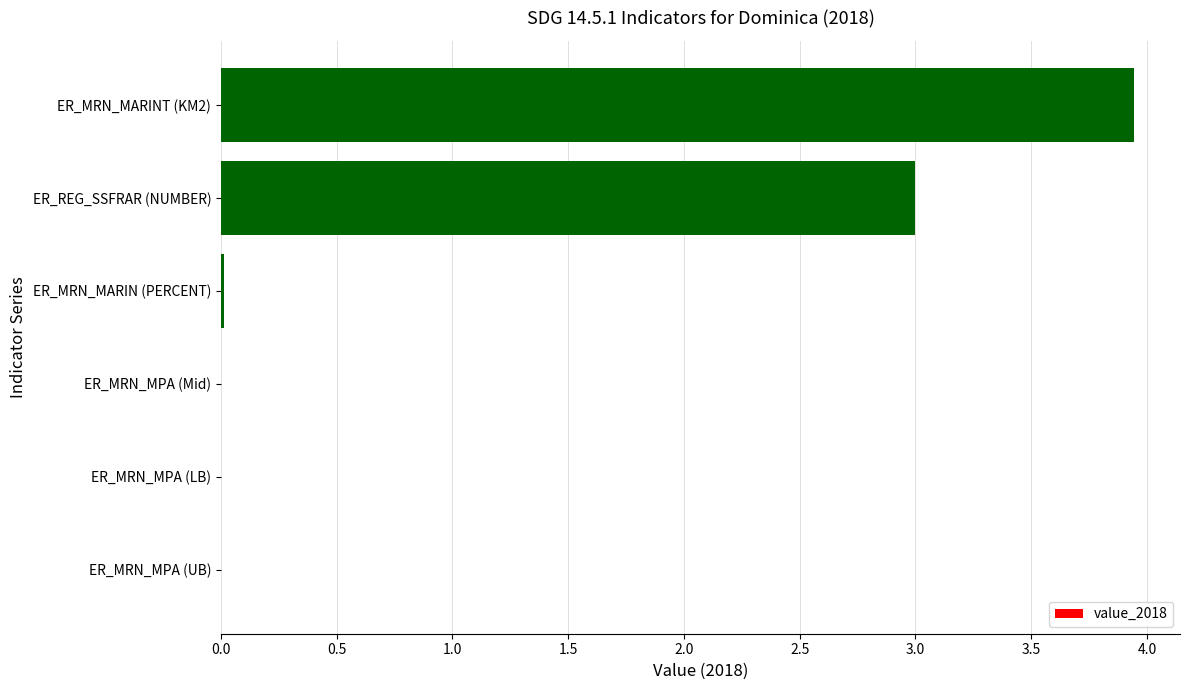

What is the sum of all values?

7.0